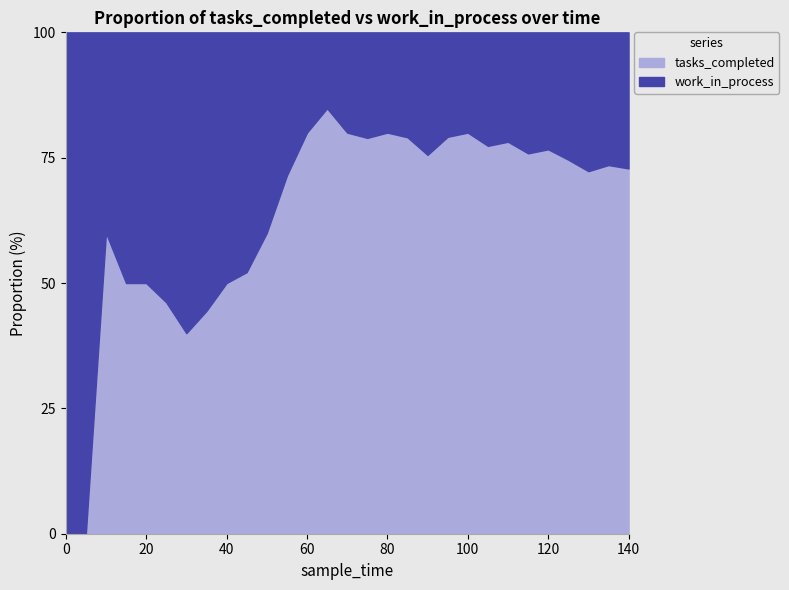

Is it true that tasks_completed equals 28.0 at 20?

False